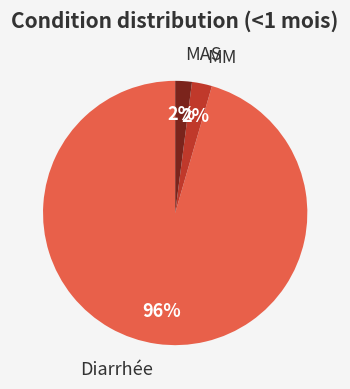

How many slices are in this pie chart?

3